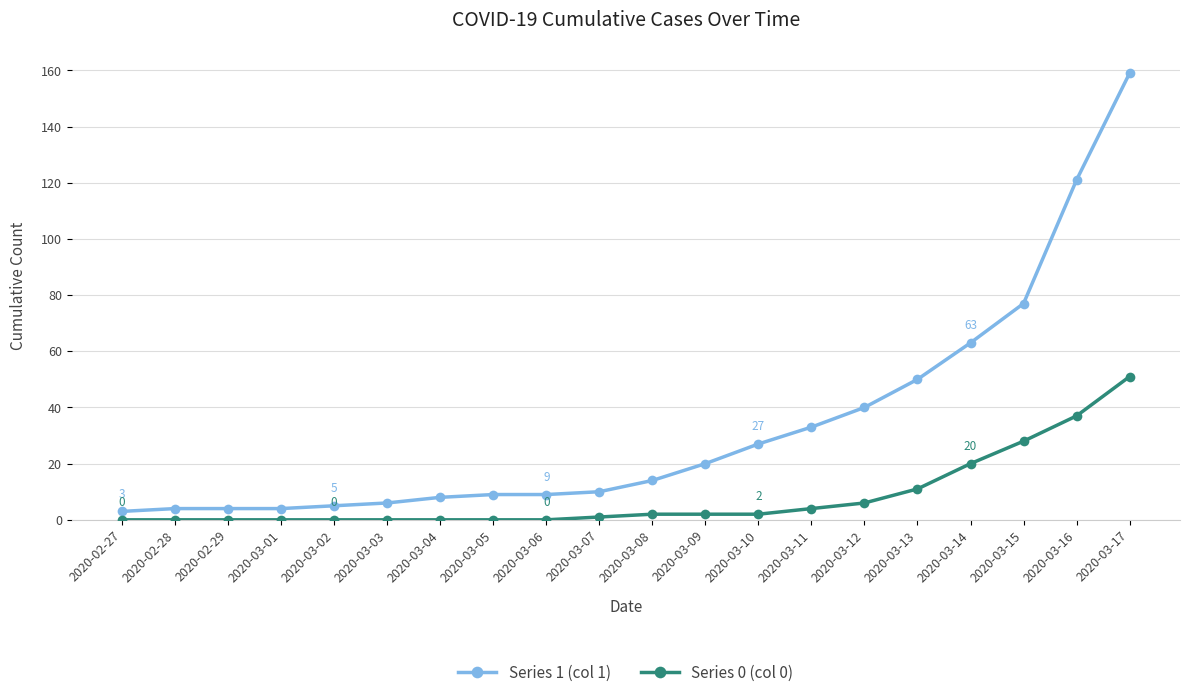

How many lines are shown in the chart?

2